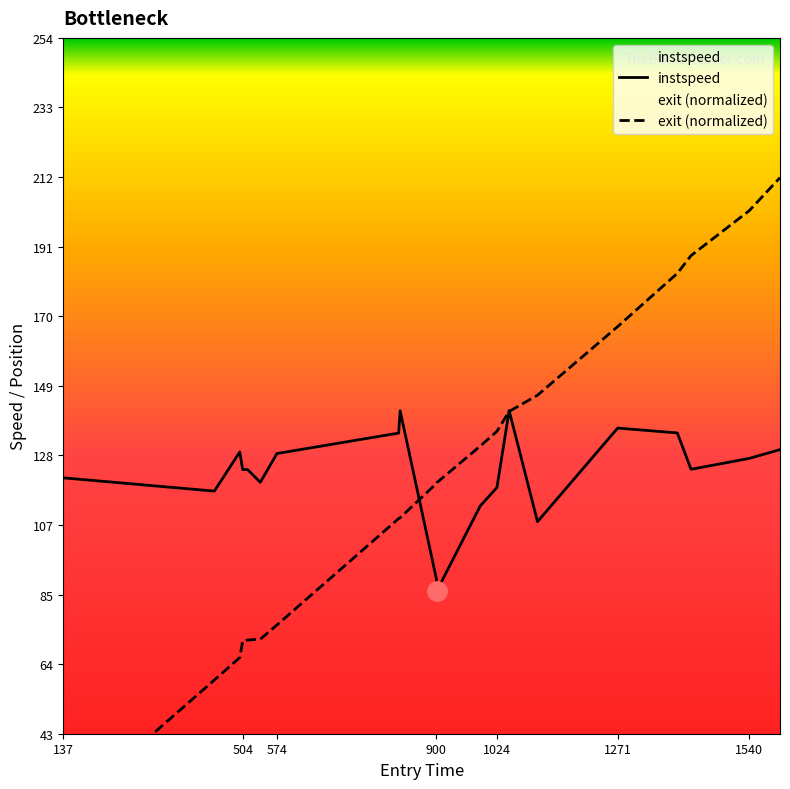

Which series has the largest range (max minus min)?

exit